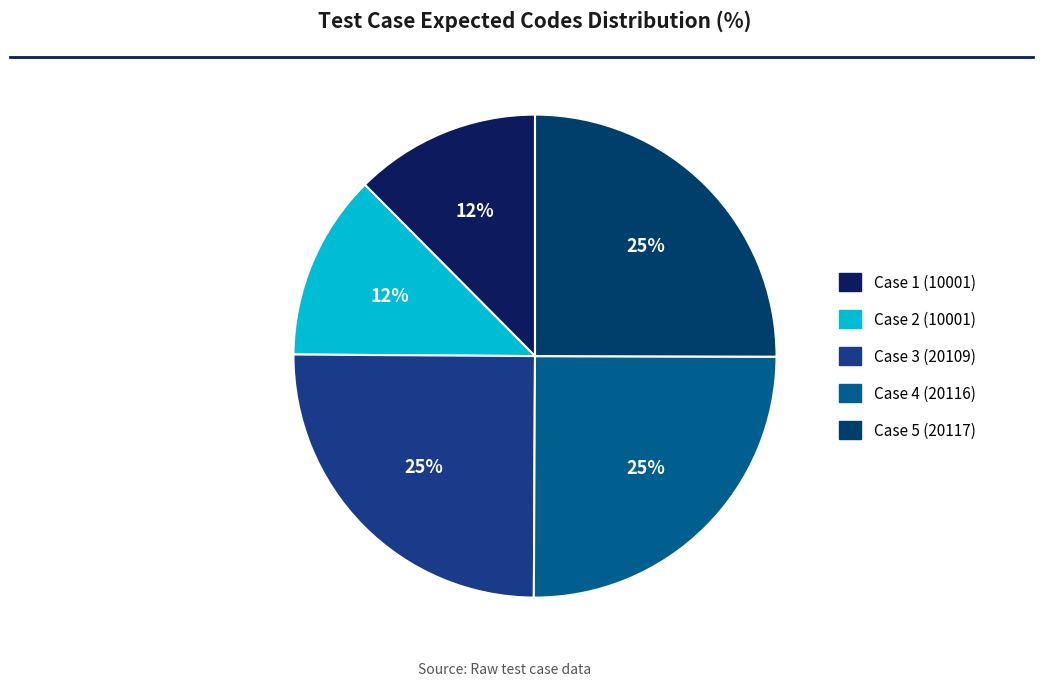

How many segments does this pie chart have?

5